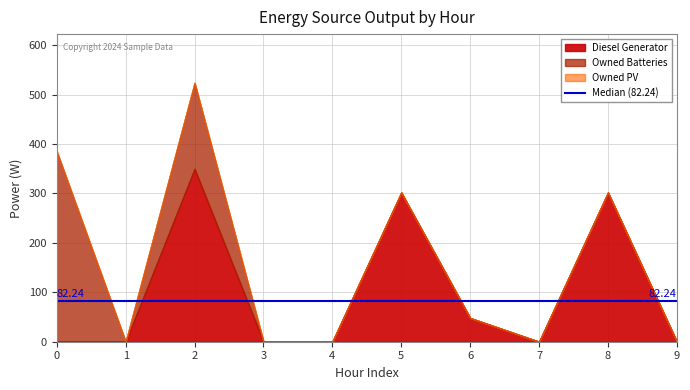

True or false: Owned Batteries and Diesel Generator cross at least once.

False